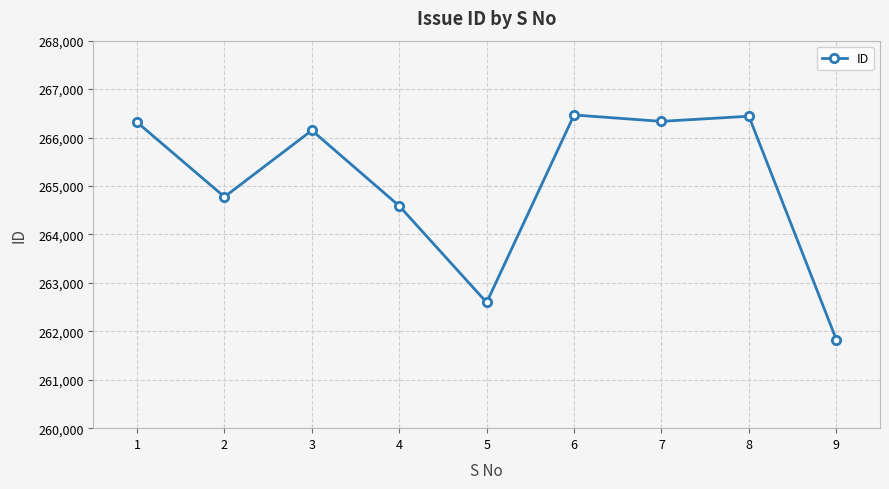

True or false: there are more than 1 points higher than both neighbors.

True